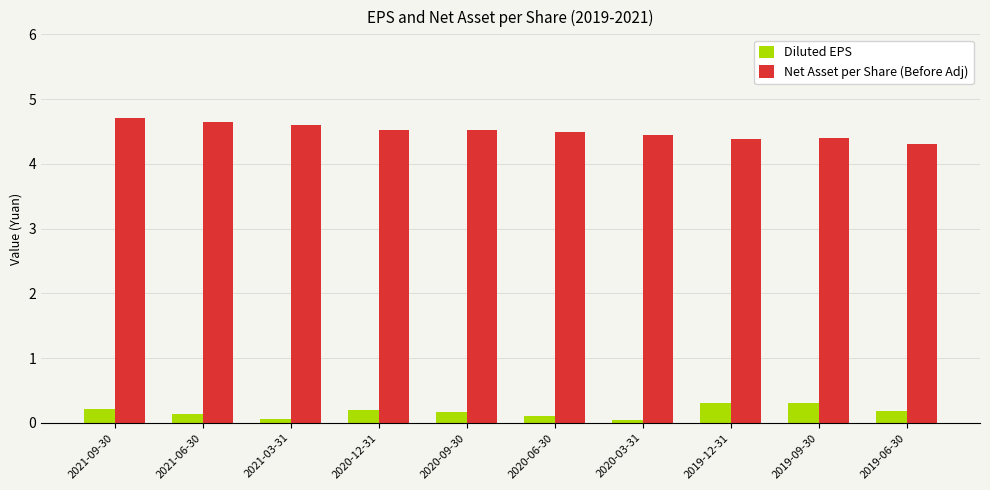

List the series in order of their peak value, highest first.

Net Asset per Share (Before Adj), Diluted EPS